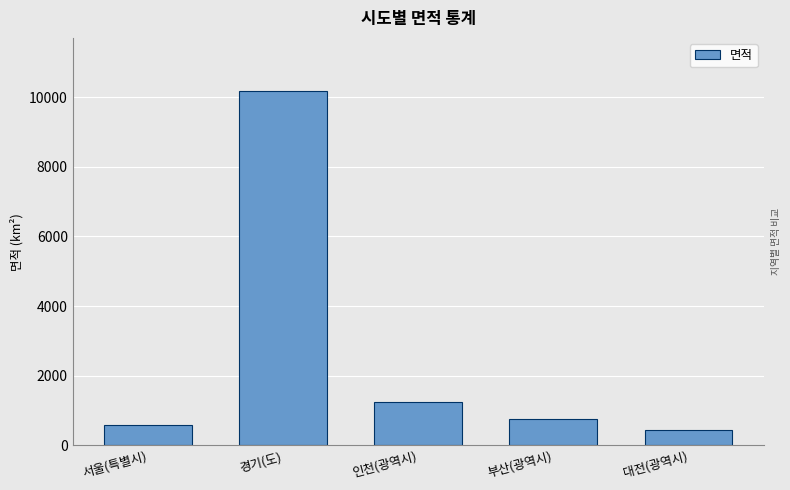

Reading left to right, what are all the values shown in this chart?

600.9	10171.0	1234.5	747.8	459.1